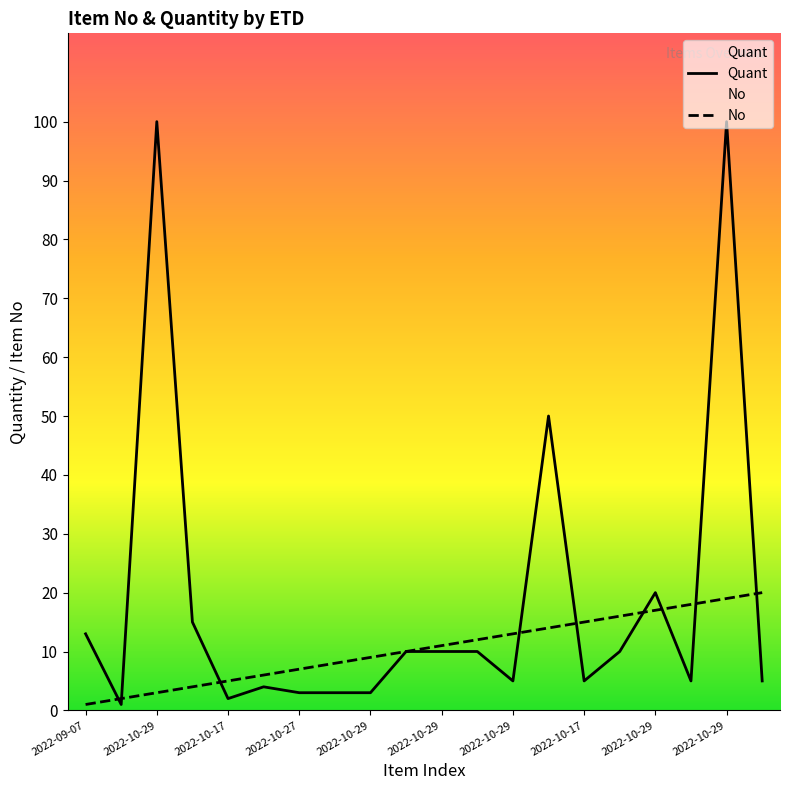

True or false: No has more than 1 points higher than both neighbors.

False